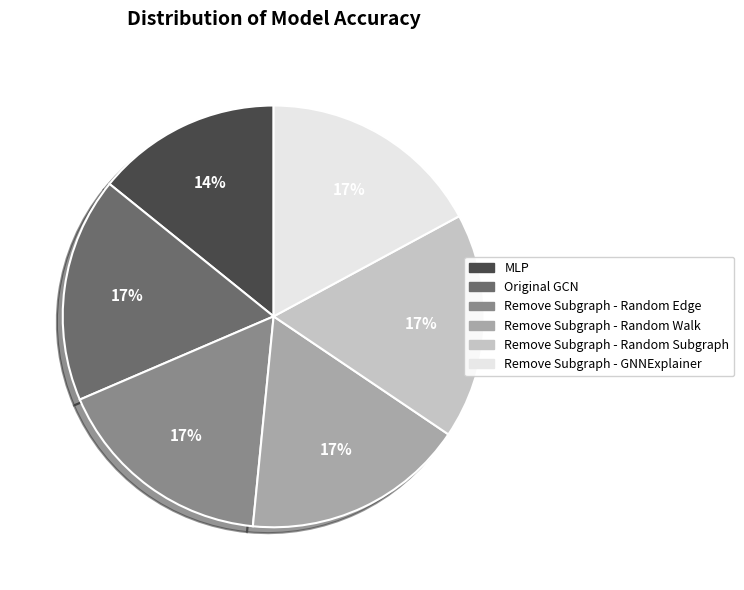

Combined, do Remove Subgraph - GNNExplainer and Remove Subgraph - Random Subgraph account for over 50%?

No